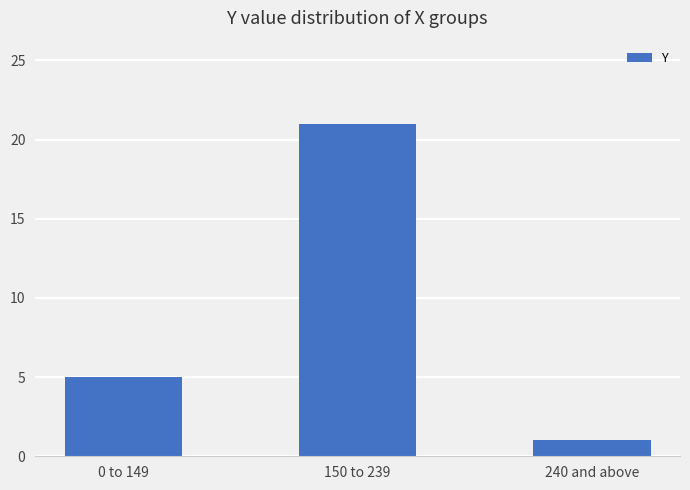

True or false: the data shows 1 at 240 and above.

True